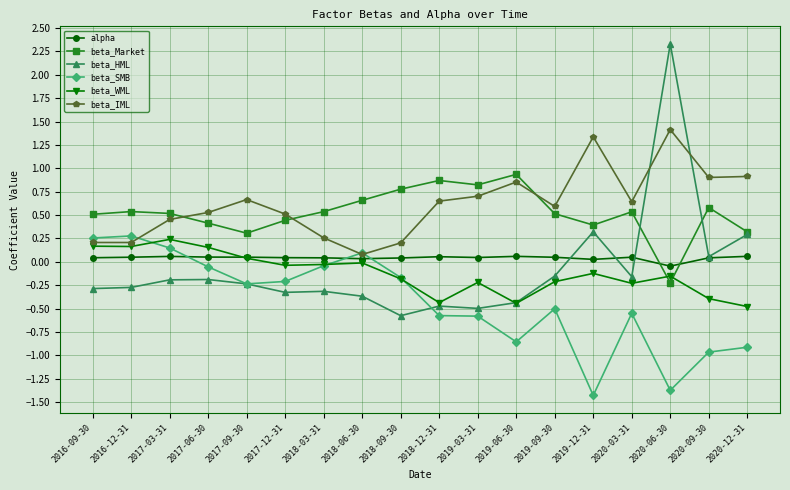

How many lines are shown in the chart?

6